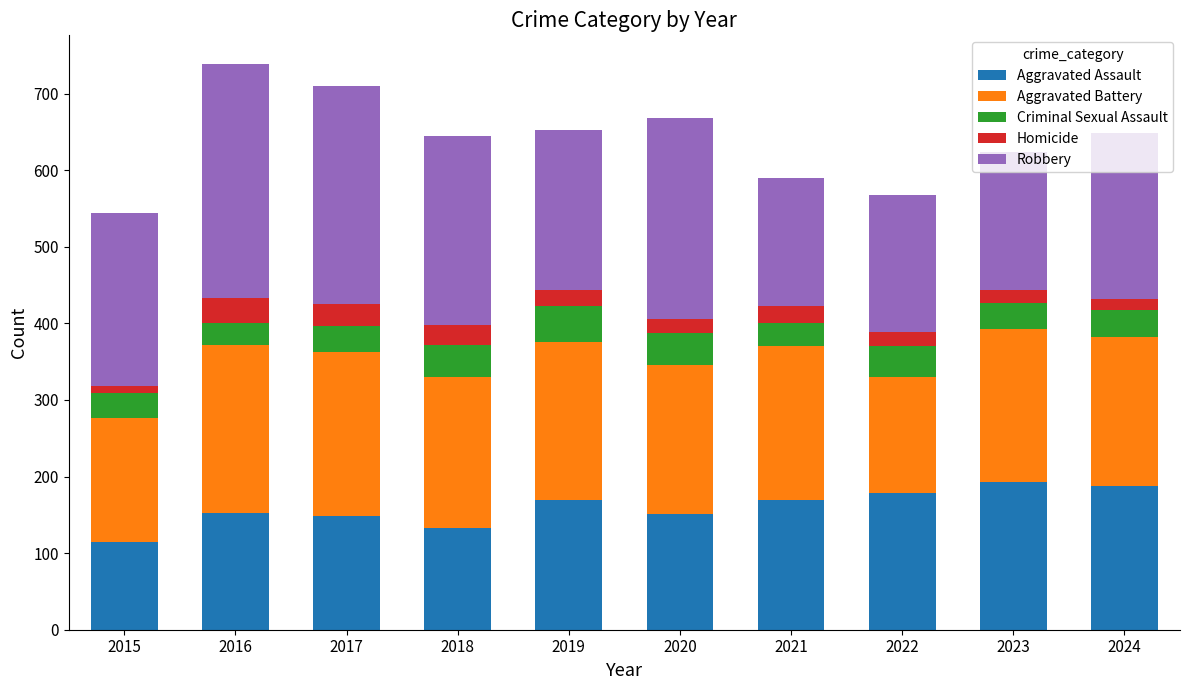

What is the total value across all series at 2020?

668